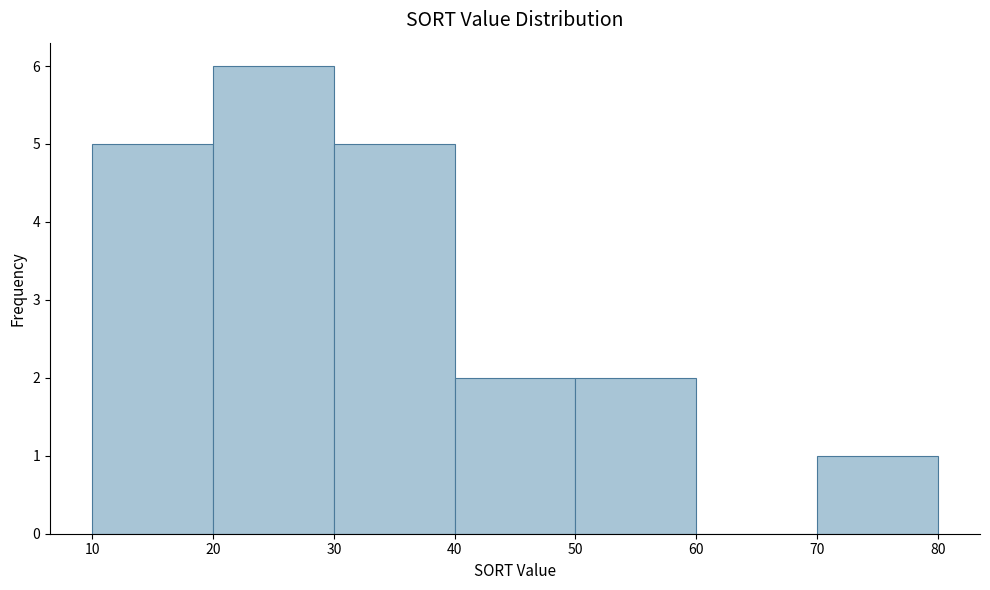

Reading left to right, list every bar in this chart as the range it spans on the x-axis followed by its height. The values are not printed on the chart, so give them approximately, as read against the axis.

10 to 20: 5
20 to 30: 6
30 to 40: 5
40 to 50: 2
50 to 60: 2
60 to 70: 0
70 to 80: 1